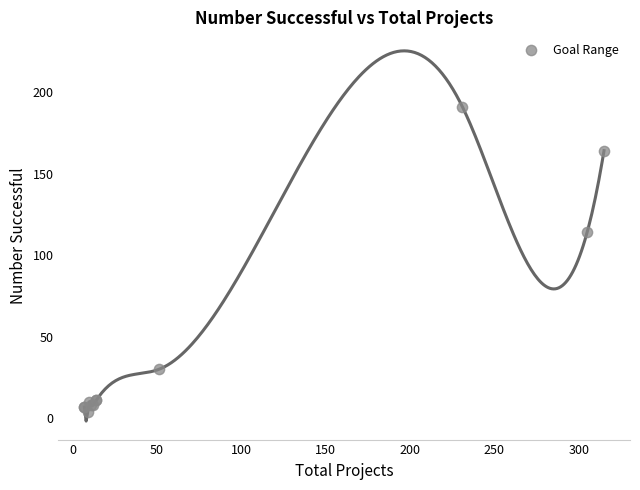

What Y value in the scatter plot is closest to 97?

114